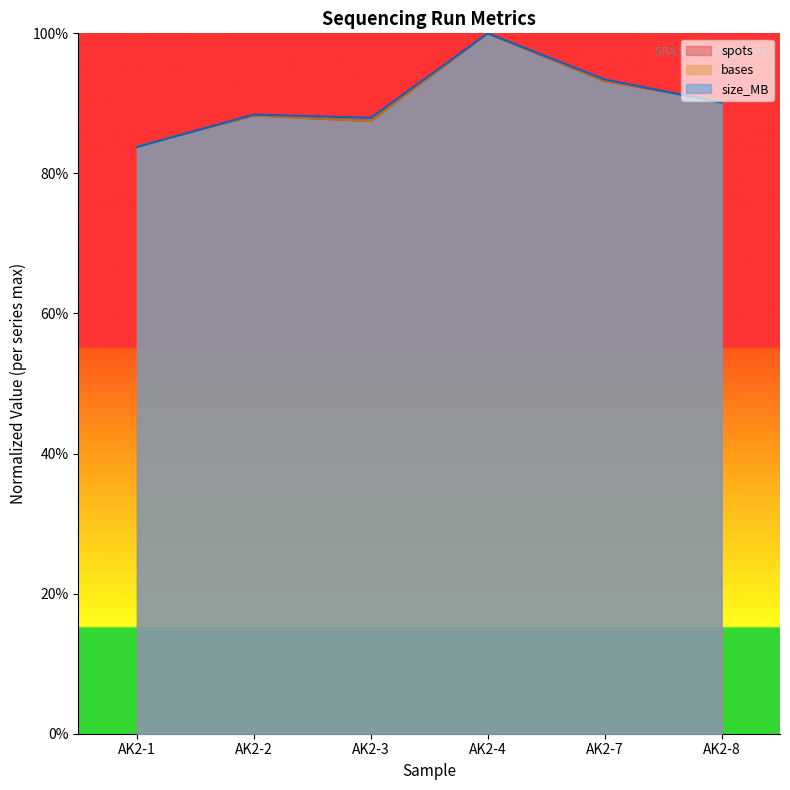

Between AK2-3 and AK2-1, which is larger?

AK2-3